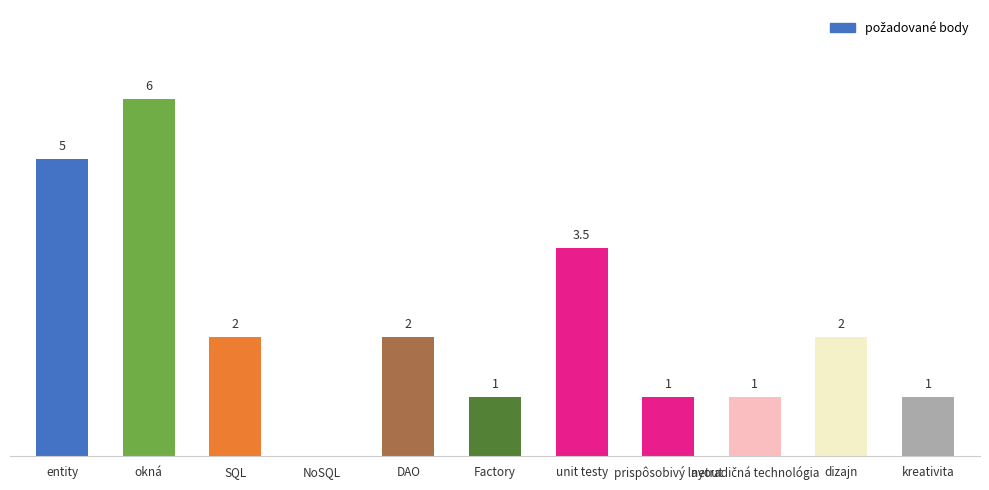

At which category does the chart reach its peak across all series?

okná